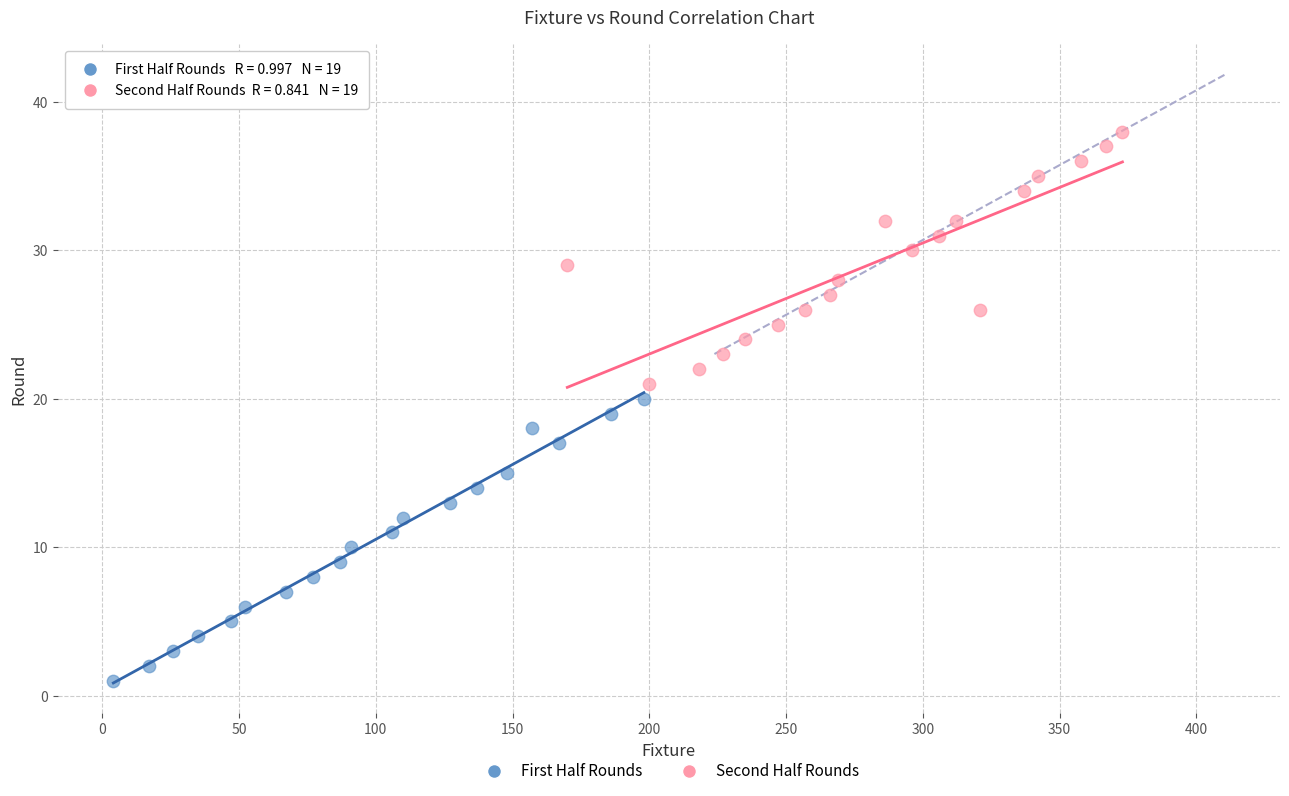

Which series reaches the minimum Y coordinate?

First Half Rounds